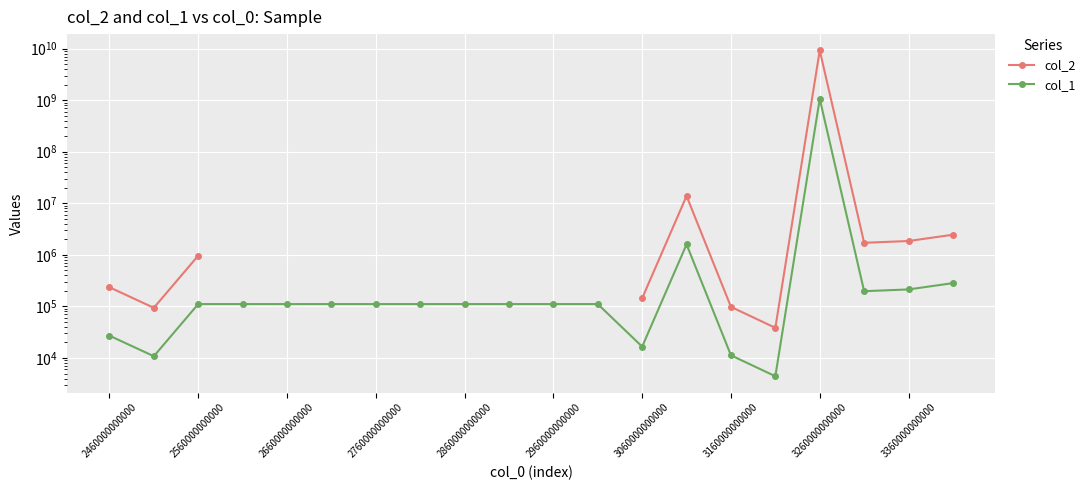

What is the lowest value of the col_1 series?

4426.8